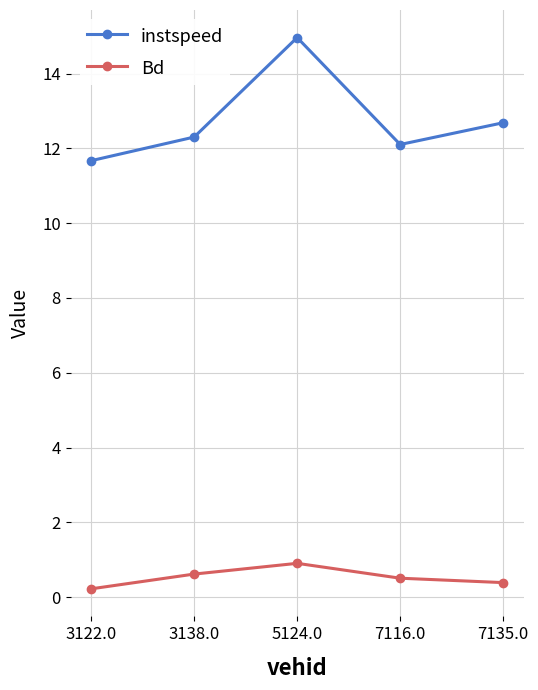

What is the greatest value displayed?

15.0